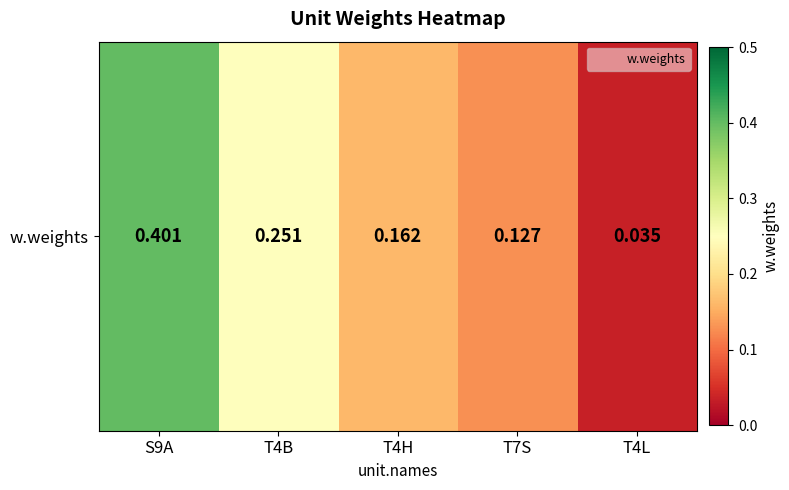

Reading left to right, what are all the values shown in this chart?

0.4	0.3	0.2	0.1	0.0